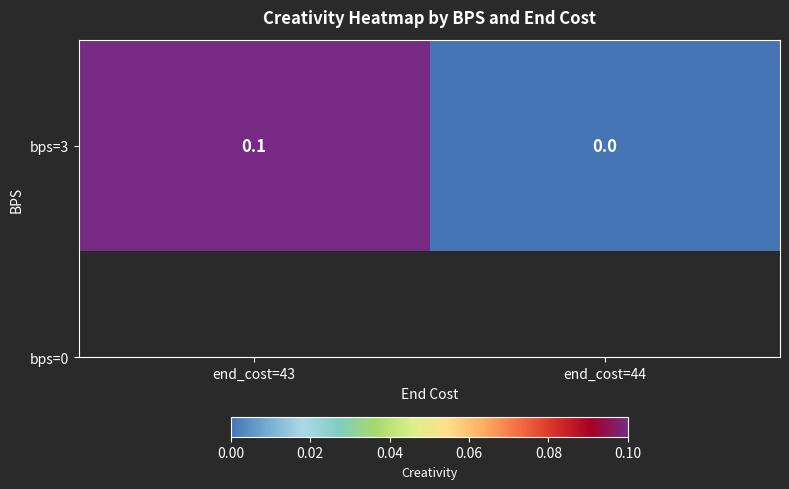

List the labels in order of value, smallest first.

end_cost=44, end_cost=43